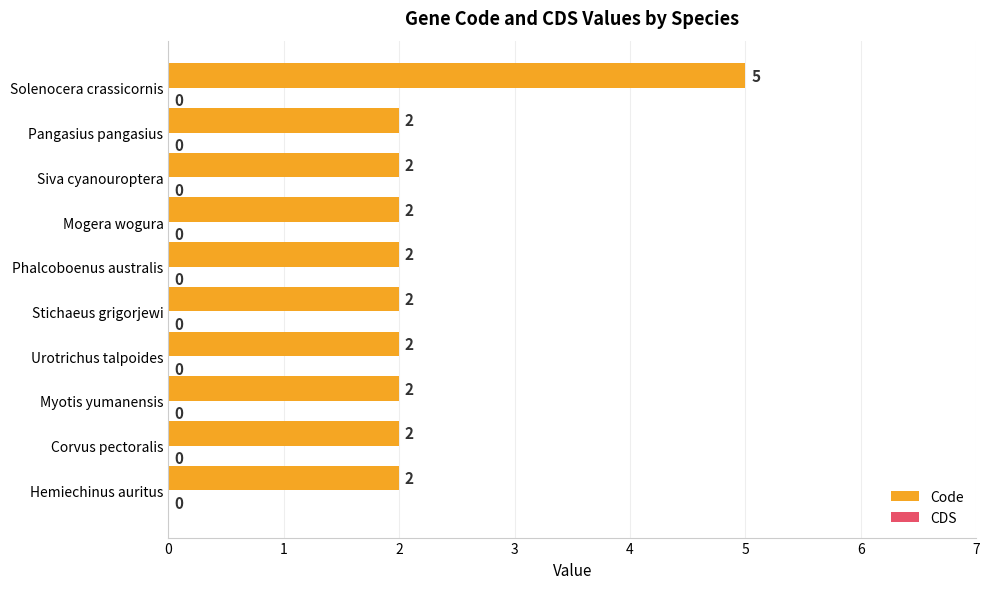

How many distinct data groups are displayed?

1